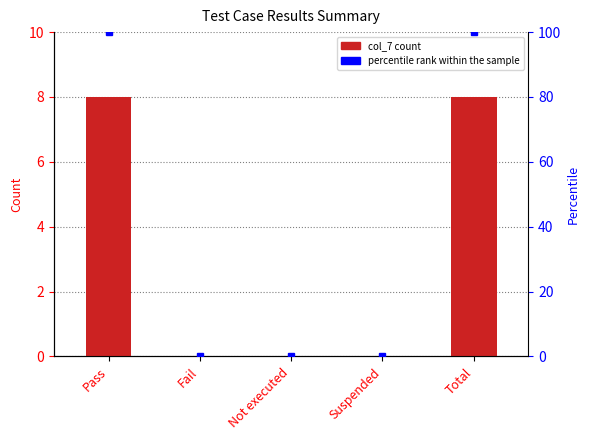

Reading left to right, what are all the values shown in this chart?

Pass=8	Fail=0	Not executed=0	Suspended=0	Total=8